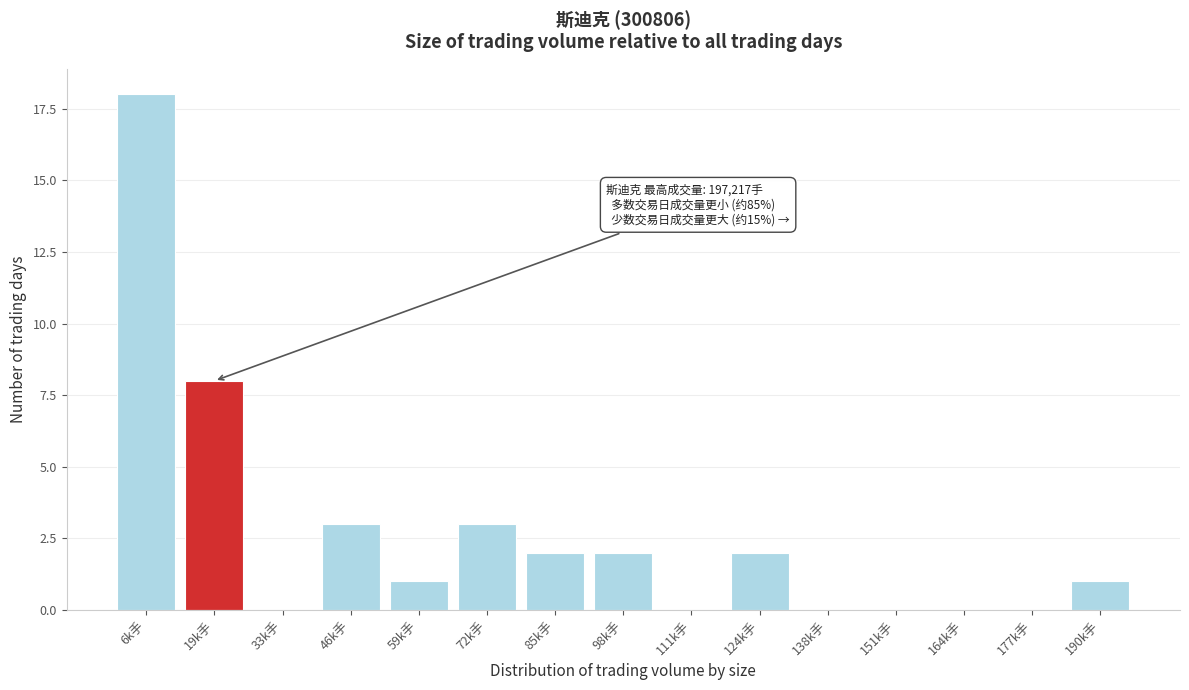

Reading left to right, transcribe all the data shown in this chart.

6k手=18	19k手=8	33k手=0	46k手=3	59k手=1	72k手=3	85k手=2	98k手=2	111k手=0	124k手=2	138k手=0	151k手=0	164k手=0	177k手=0	190k手=1